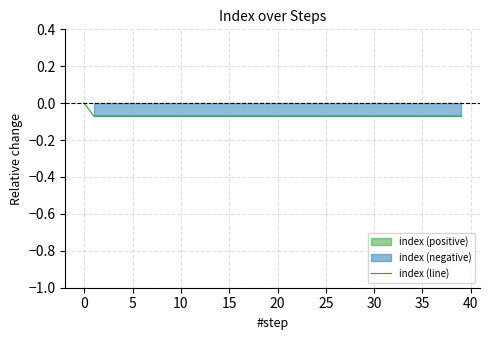

The chart shows a value of -0.1 at 40. True or false?

False